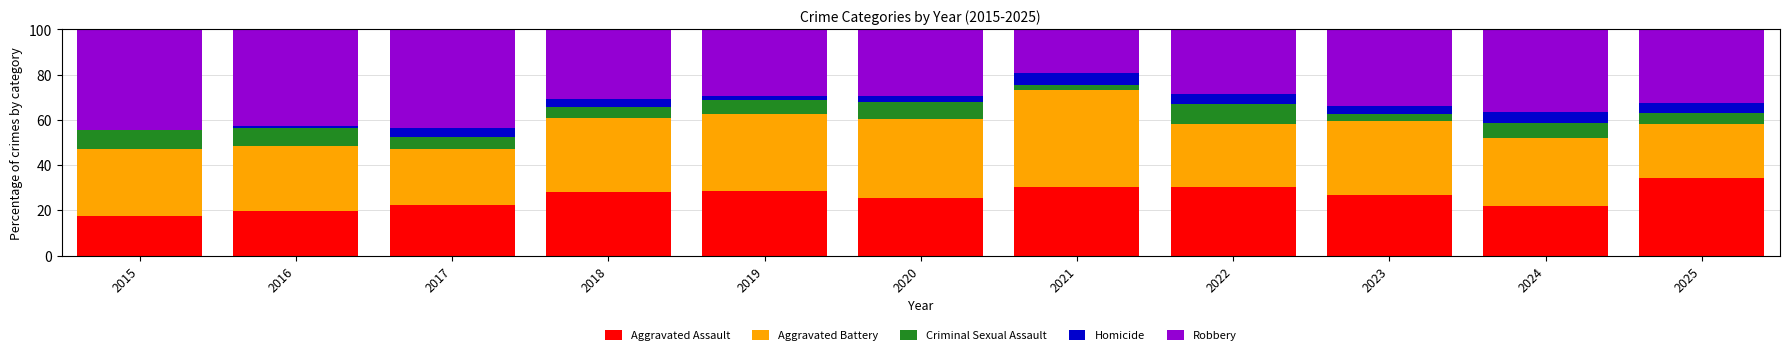

Are the bars horizontal?

No